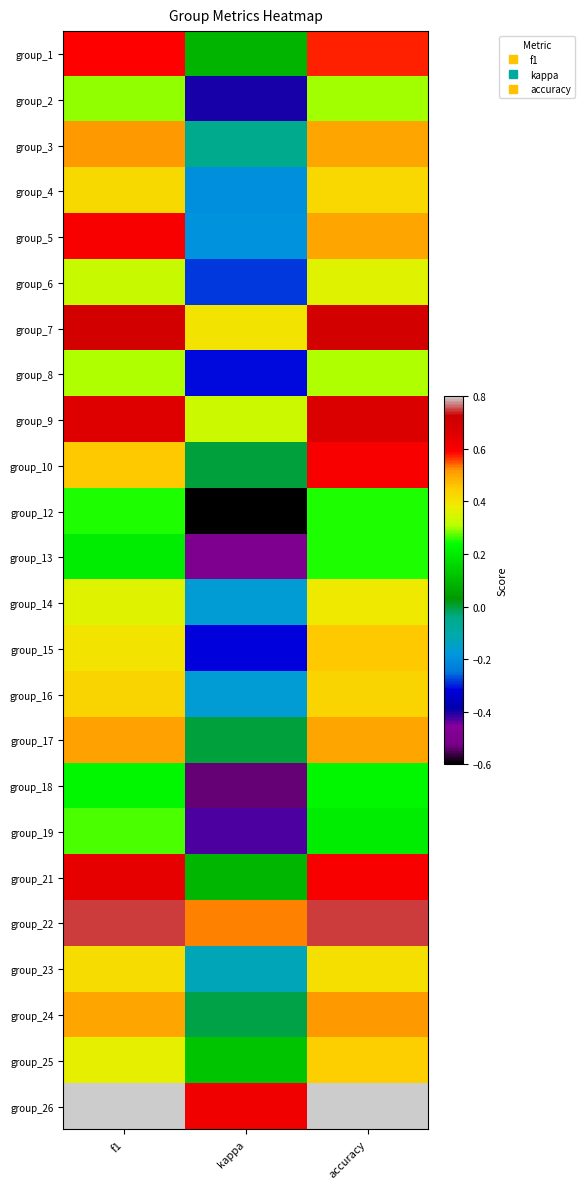

What is the smallest value displayed?

-0.6